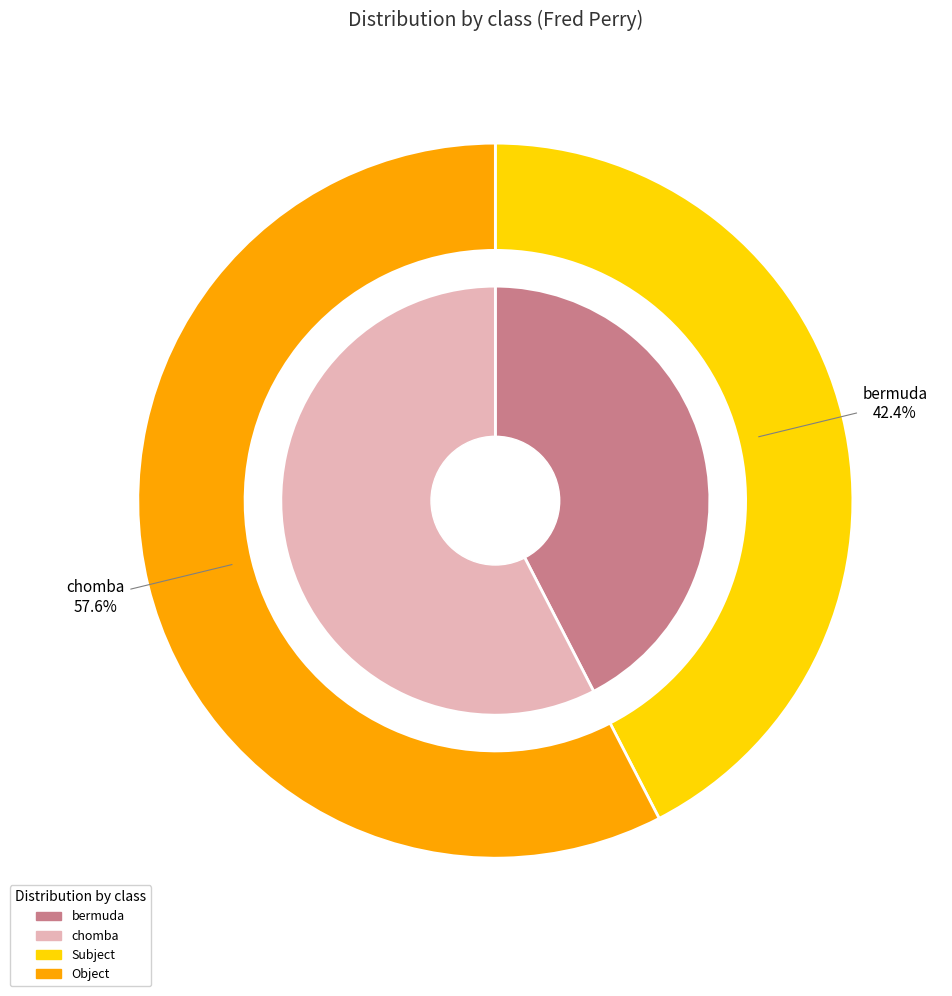

Between chomba and bermuda, which is larger?

chomba